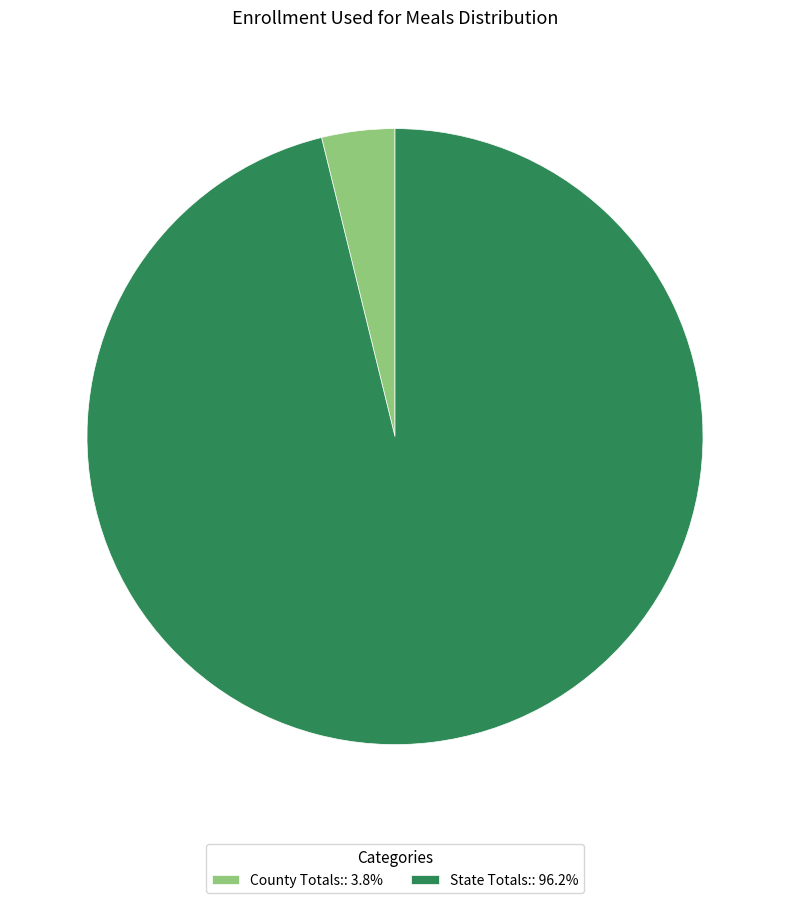

Is the sum of County Totals:: 3.8% and State Totals:: 96.2% greater than half?

Yes